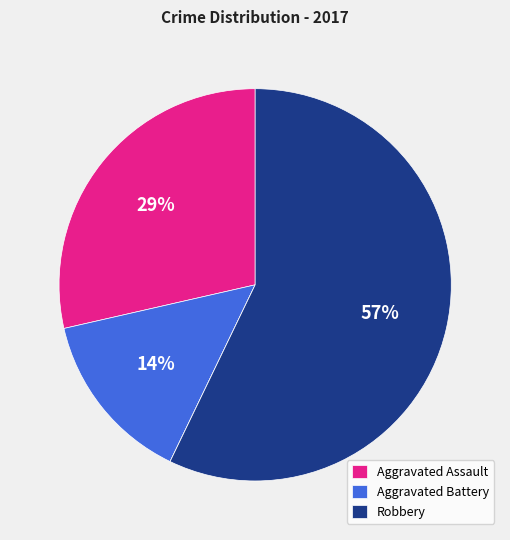

To the nearest percent, what is the average slice percentage?

25%